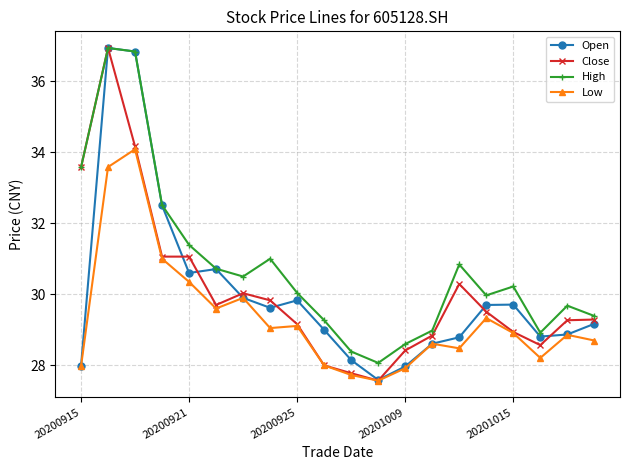

What is the value of the Low point at the 10th from the left?

28.0